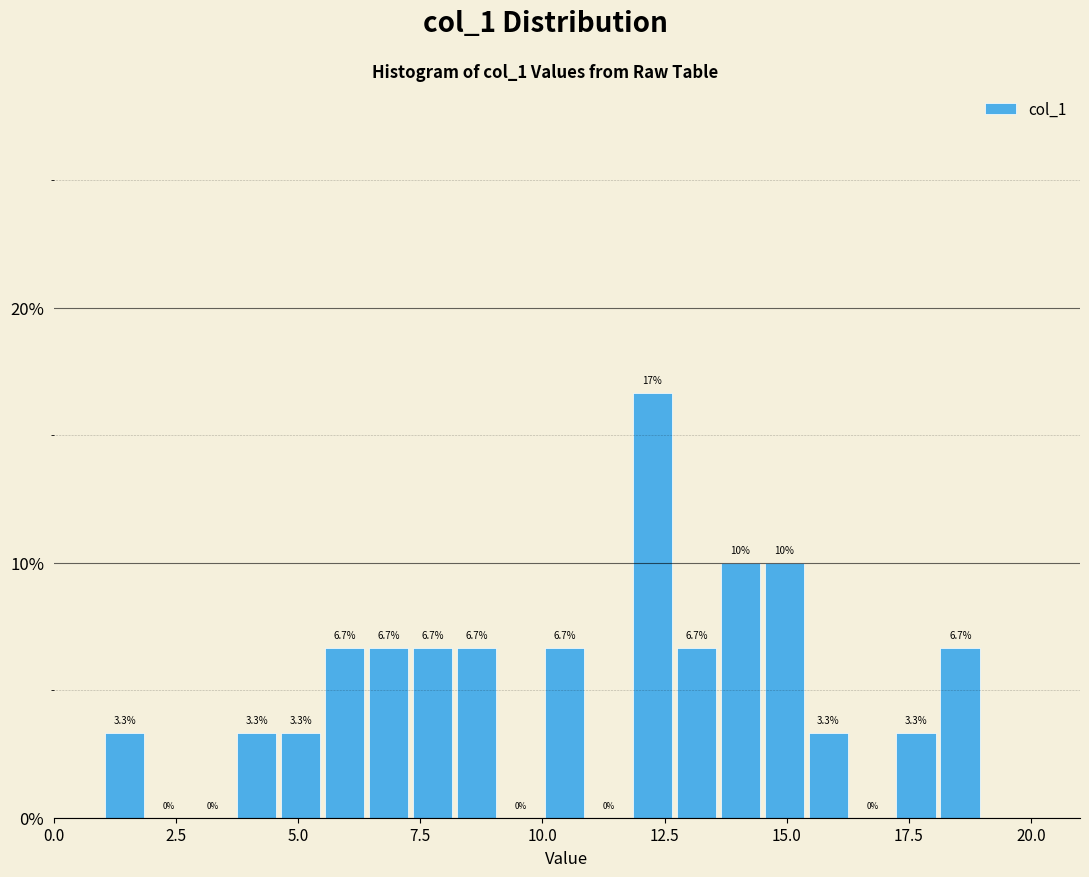

Read against the x-axis, roughly where is the centre of the tallest bar?

12.5